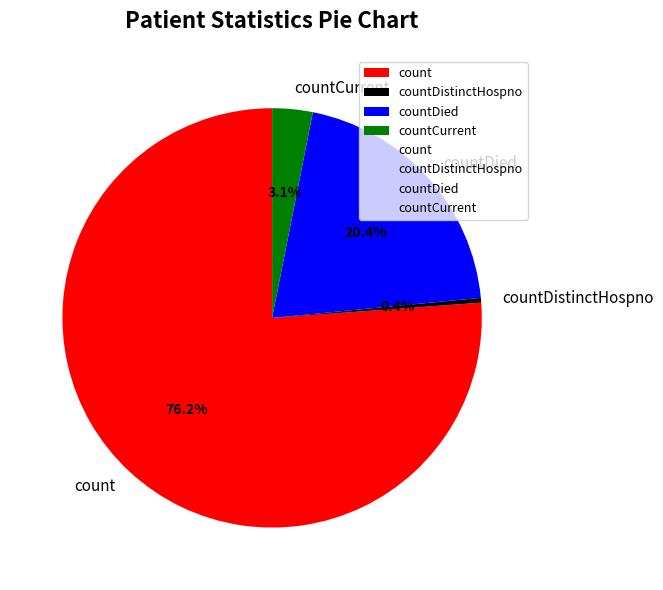

True or false: countDied accounts for 8% of the total.

False